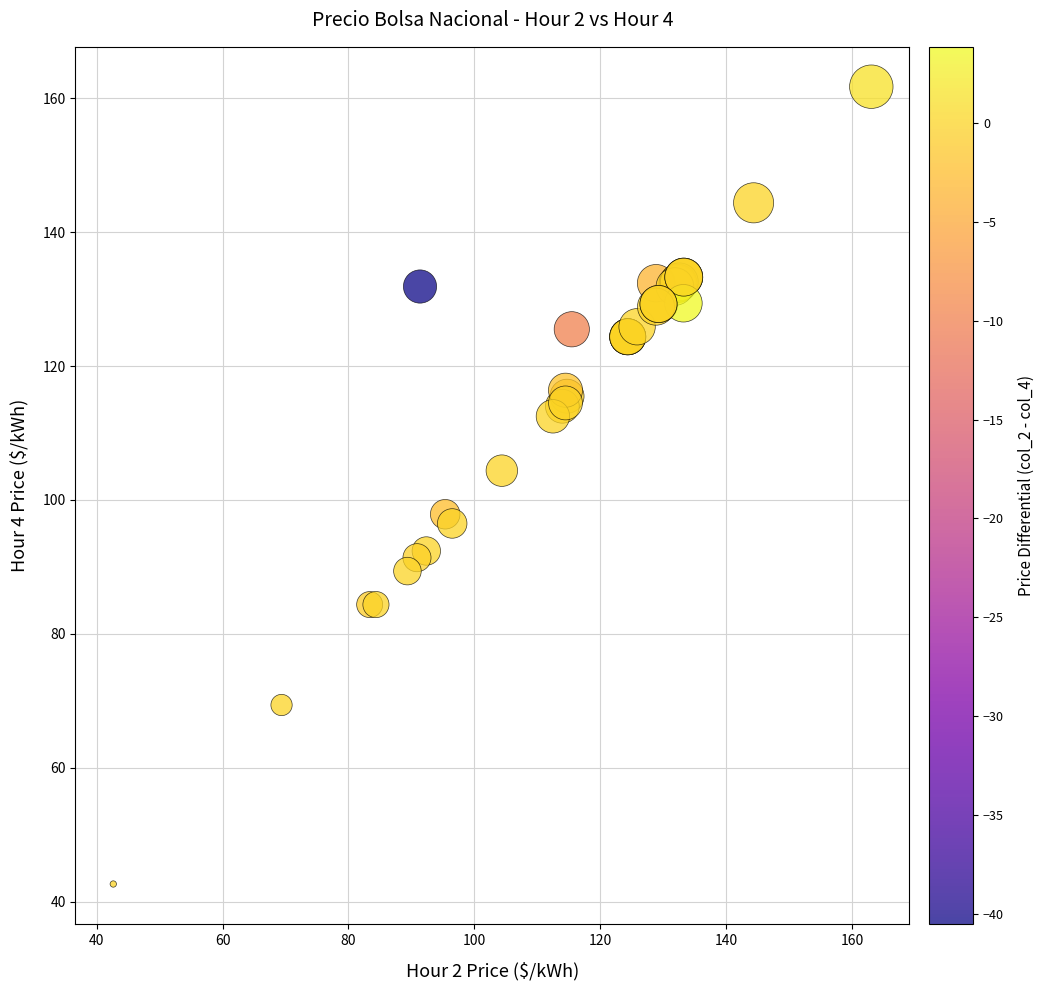

What Y value in the scatter plot is closest to 102?

104.4